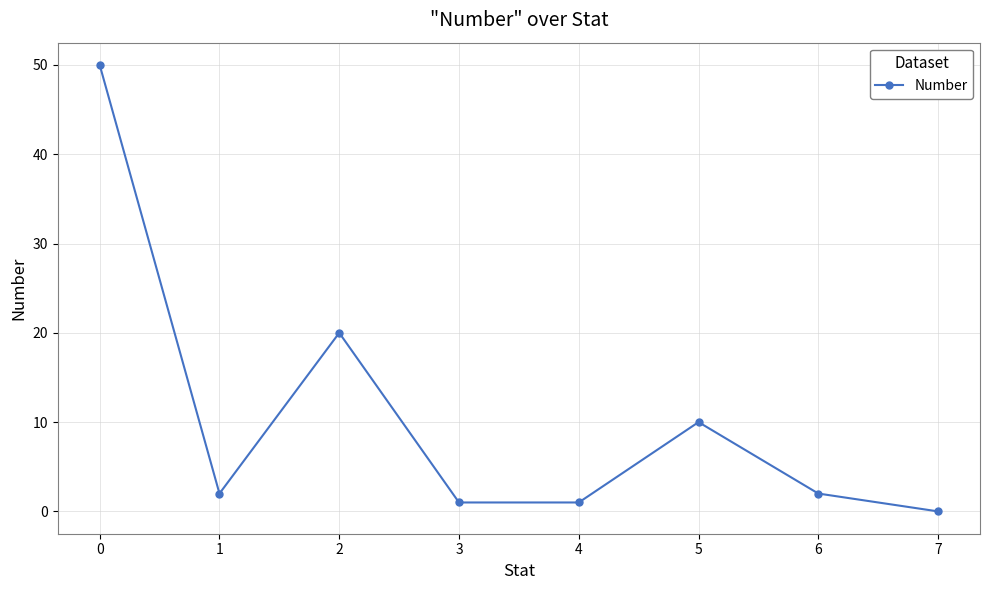

The value at 6 is 2. True or false?

True